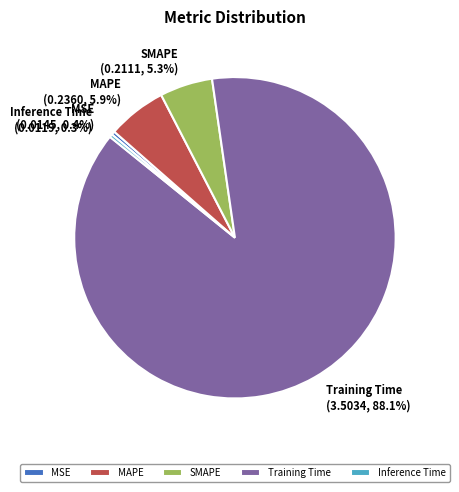

The MAPE slice represents 6% of the pie. True or false?

True